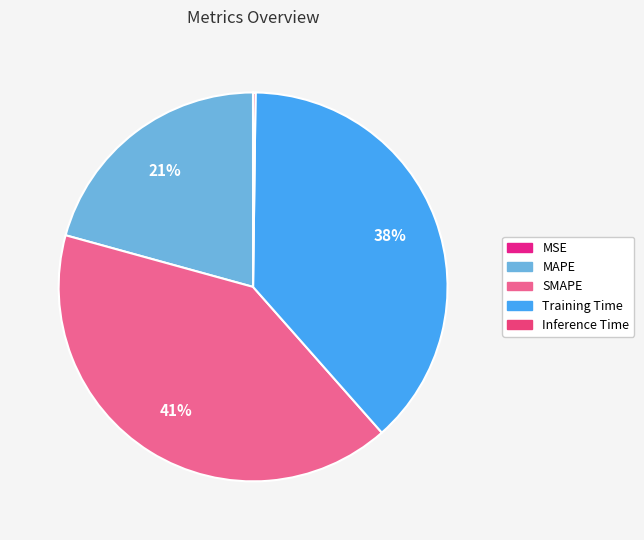

How many slices are in this pie chart?

5